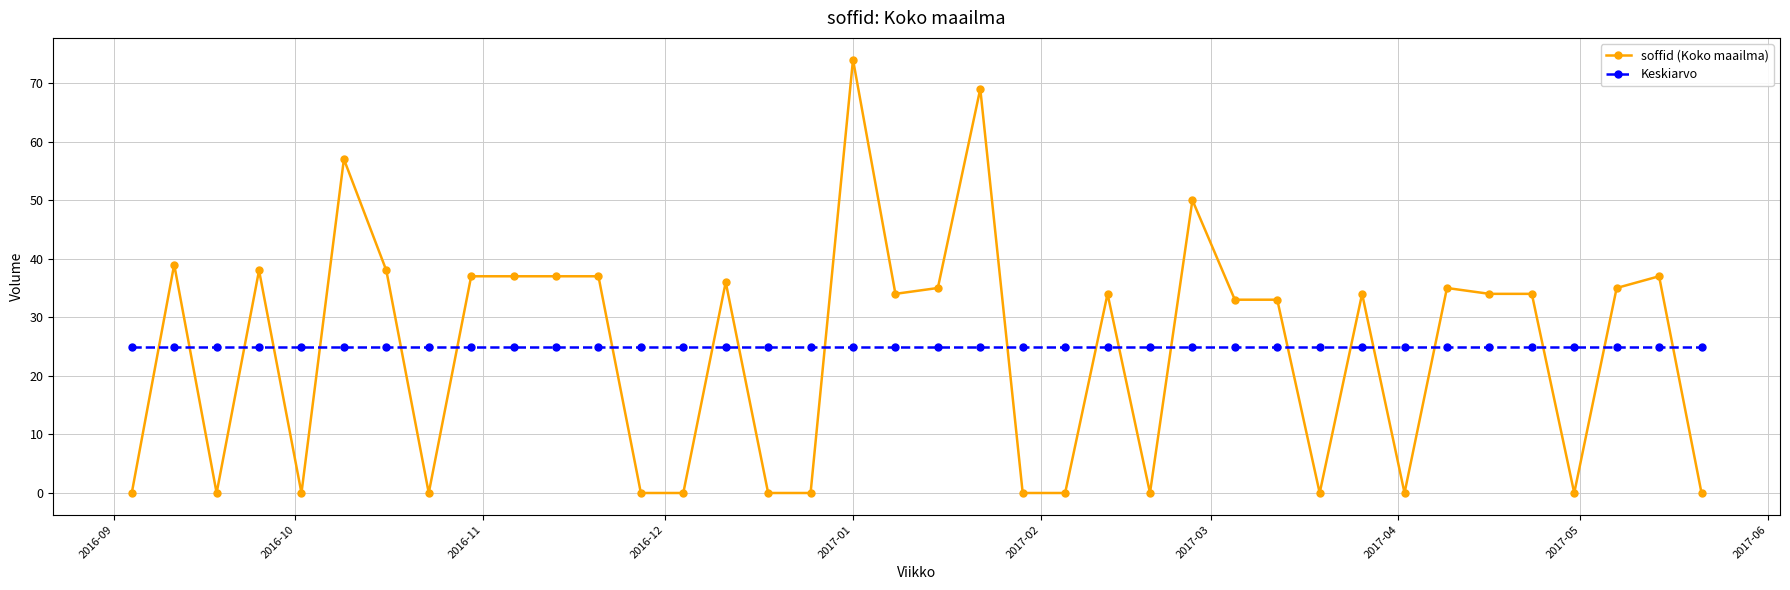

What is the maximum value shown in the chart?

74.0